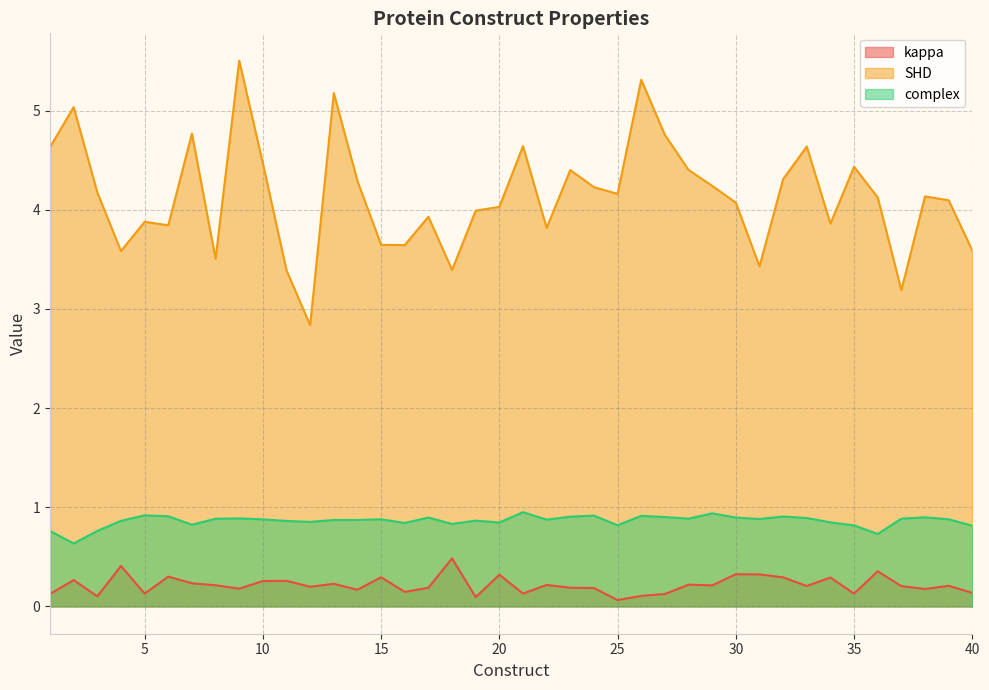

How many lines are shown in the chart?

3